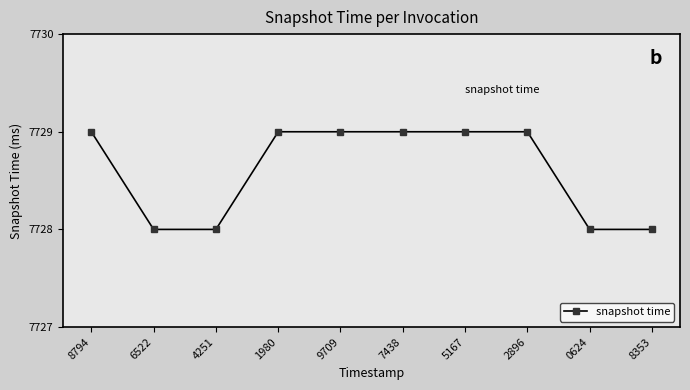

Reading left to right, extract all data points from this chart.

7729	7728	7728	7729	7729	7729	7729	7729	7728	7728